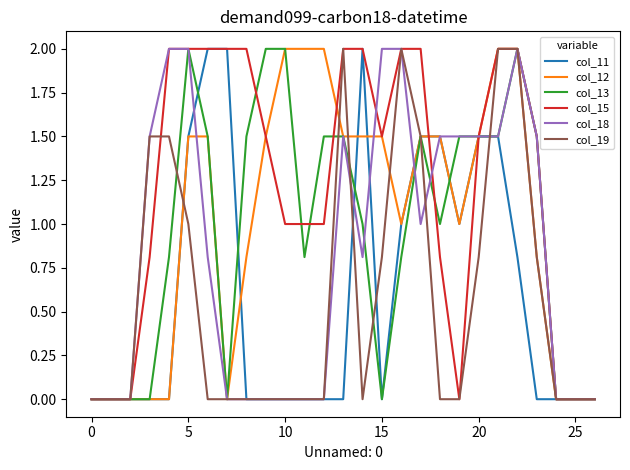

What is the maximum value shown in the chart?

2.0